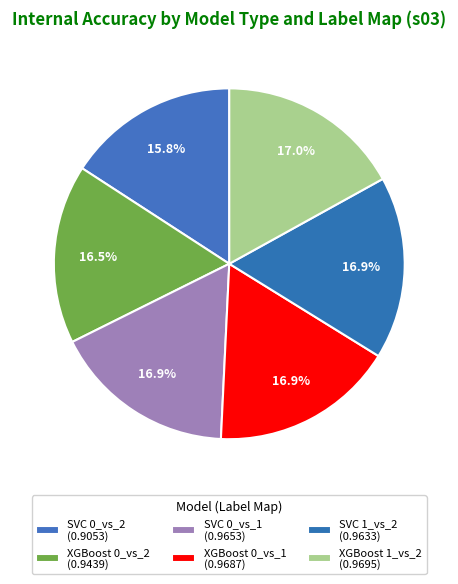

Combined, what portion of the pie is SVC 1_vs_2 and SVC 0_vs_1?

33.7%